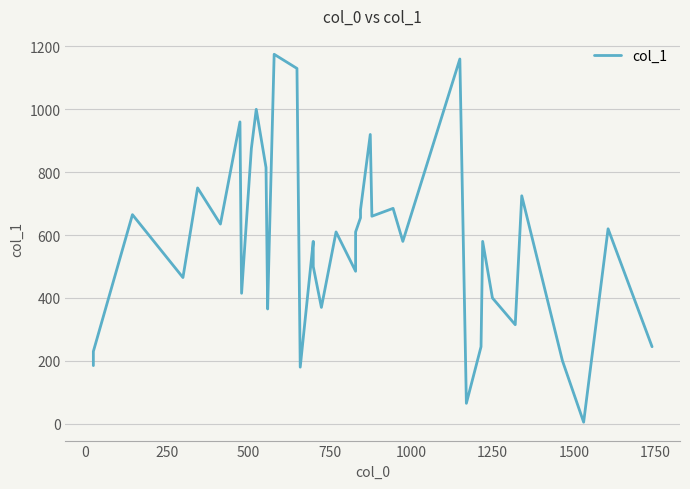

The value at 30 is 112. True or false?

False